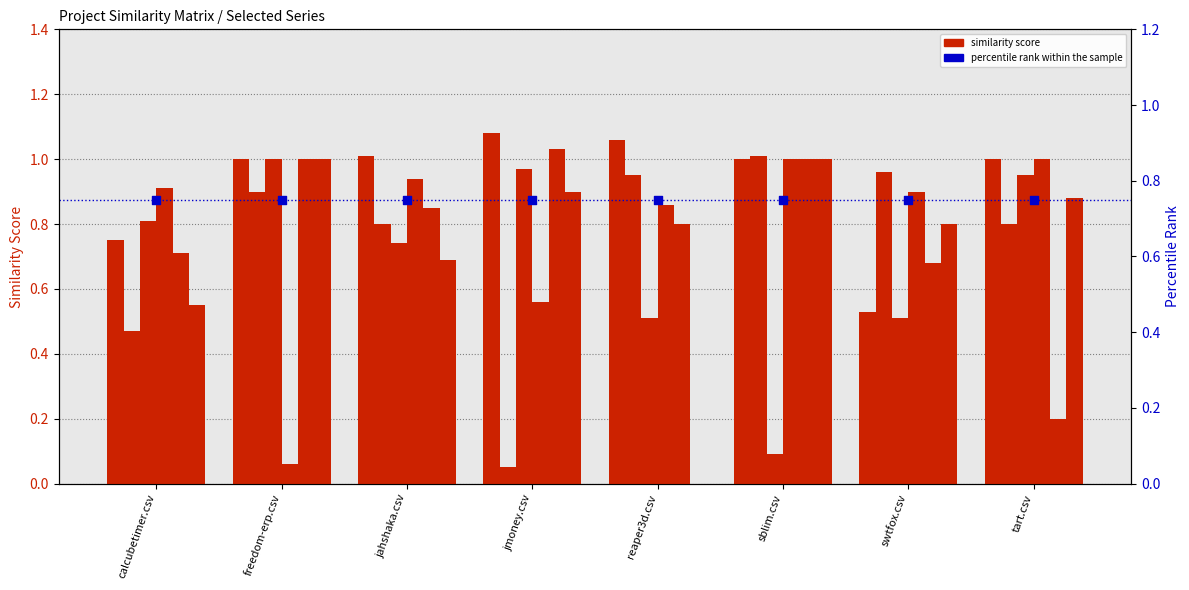

What is the total value across all series at freedom-erp.csv?

5.0